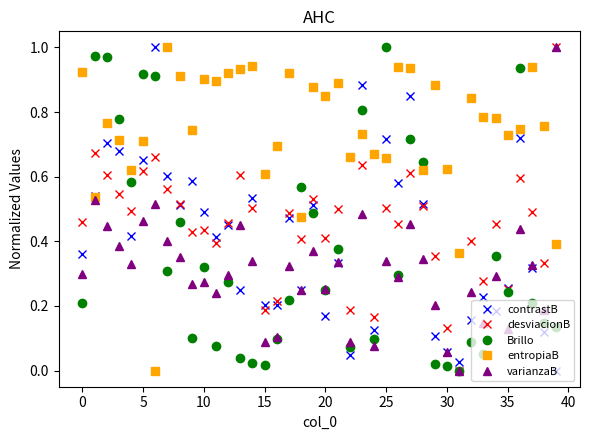

True or false: contrastB has more than 1 points higher than both neighbors.

True